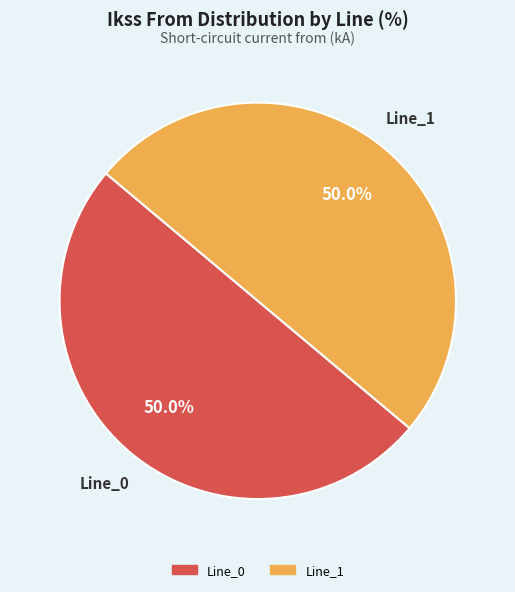

How much of the chart is everything except Line_1?

50.0%